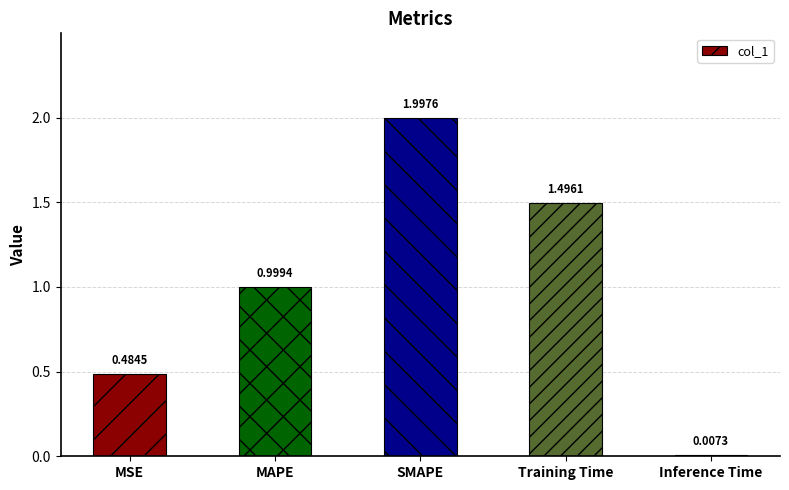

Where is the data nearest to the value 1?

MAPE